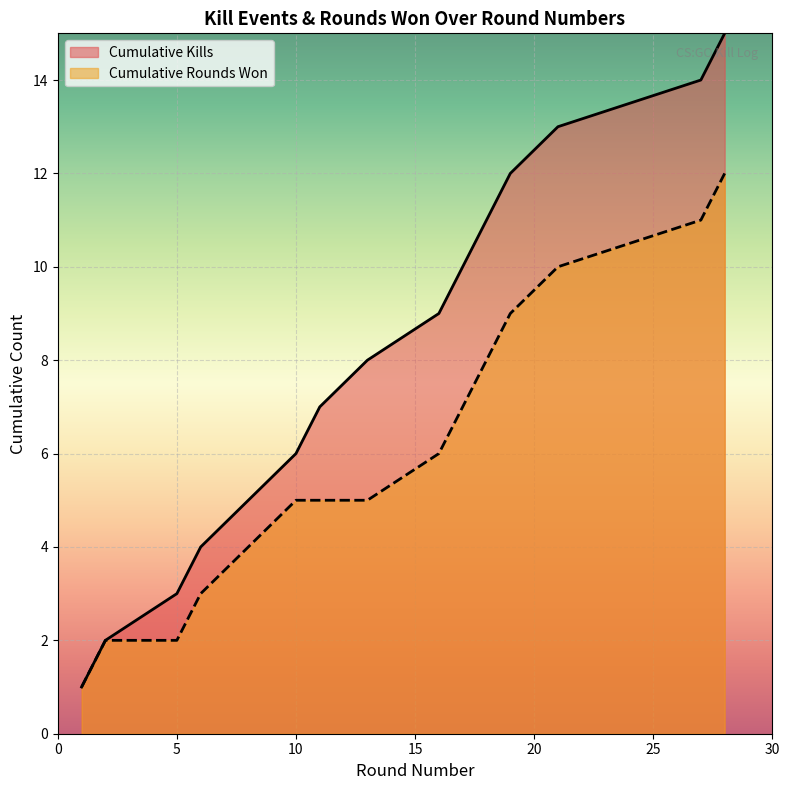

Reading right to left, what are all the values shown in this chart?

Kills per Round: 28=15	27=14	21=13	19=12	18=11	17=10	16=9	13=8	11=7	10=6	8=5	6=4	5=3	2=2	1=1
Round Won (cumulative): 28=12	27=11	21=10	19=9	18=8	17=7	16=6	13=5	11=5	10=5	8=4	6=3	5=2	2=2	1=1